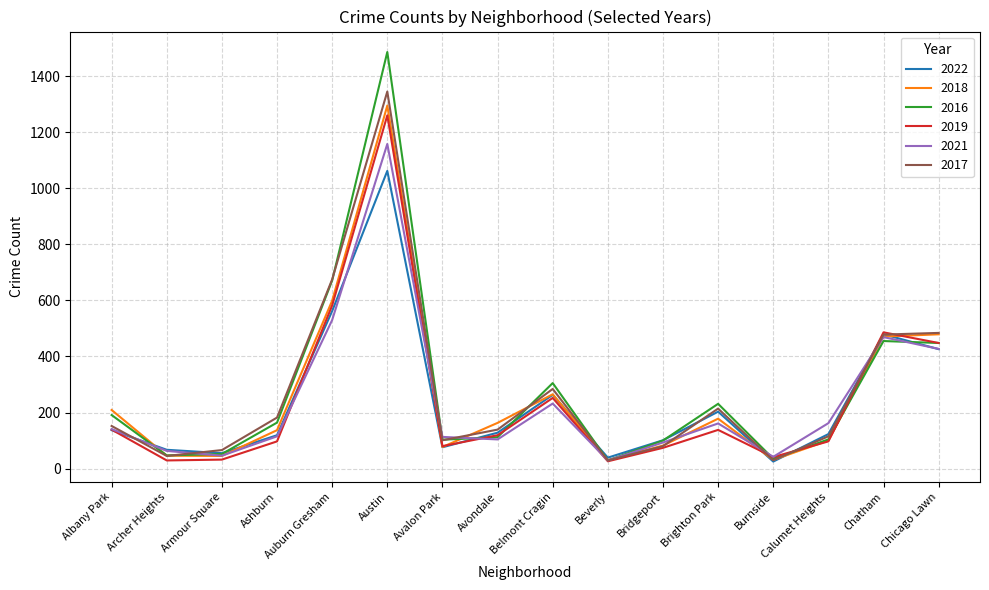

What are all the series names shown in the legend?

2022, 2018, 2016, 2019, 2021, 2017